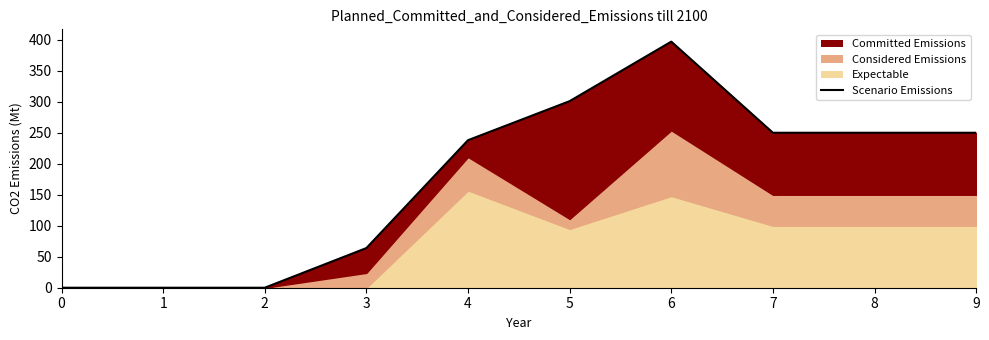

Is it true that the value at 9 is 250?

True